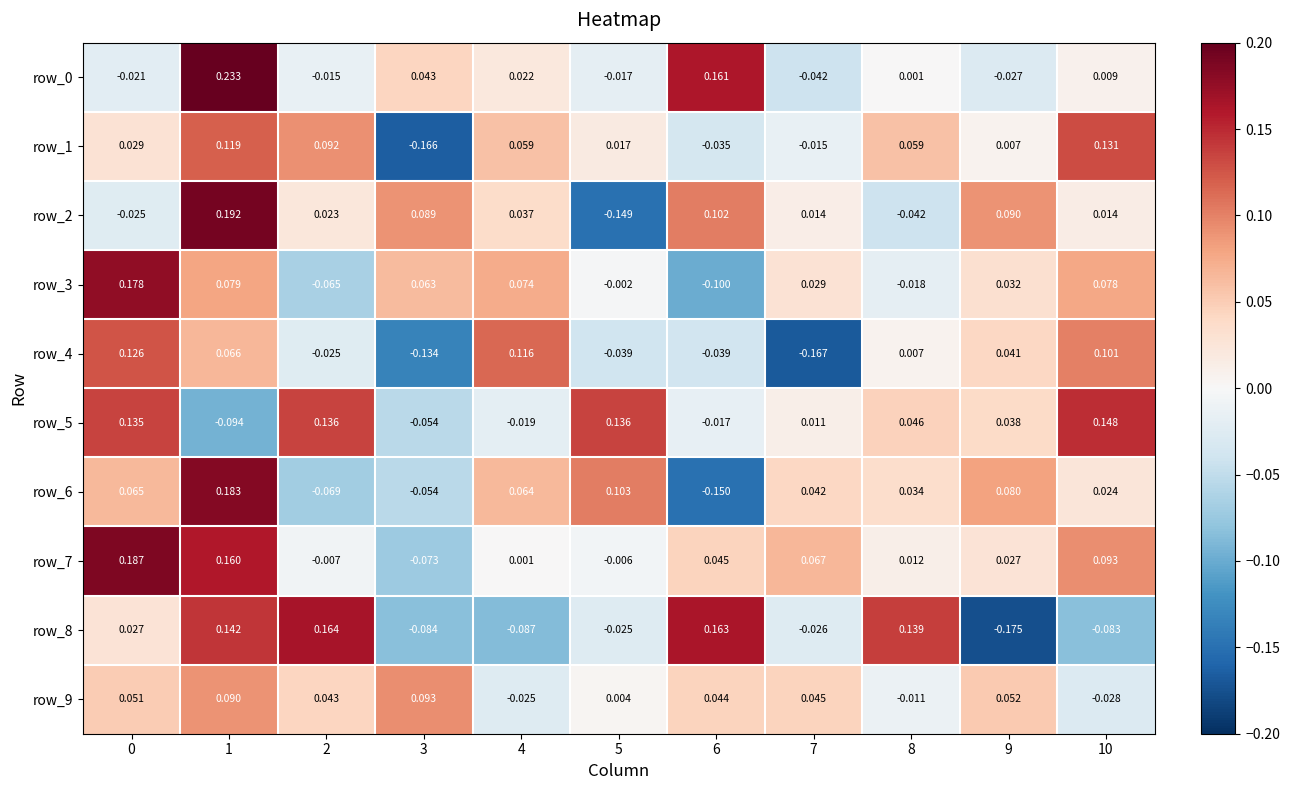

What is the difference between the maximum and minimum values in the row_4 series?

0.3